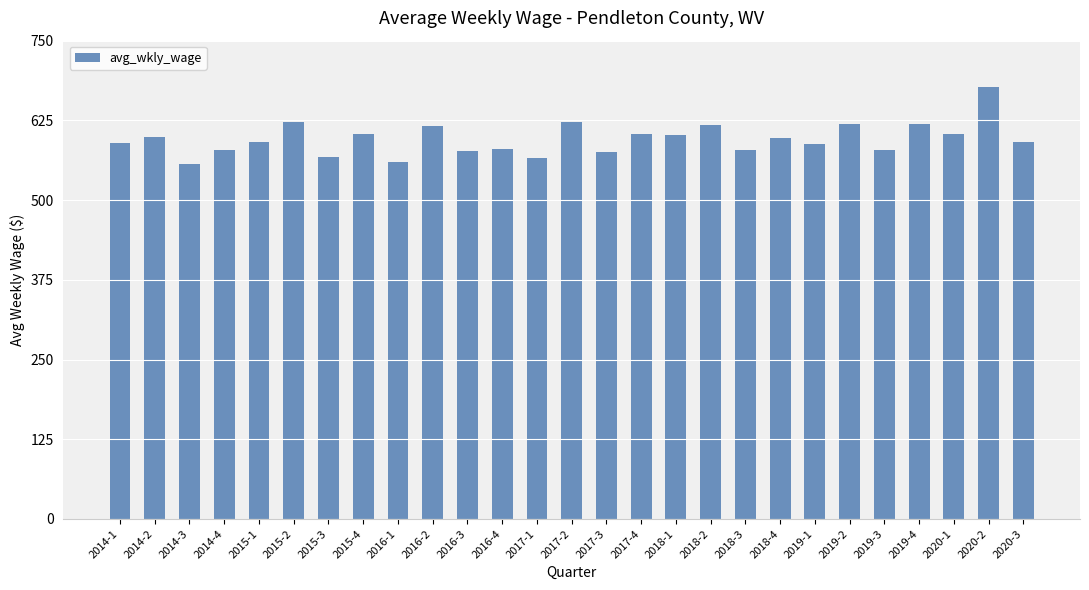

True or false: the data shows 560 at 2016-1.

True